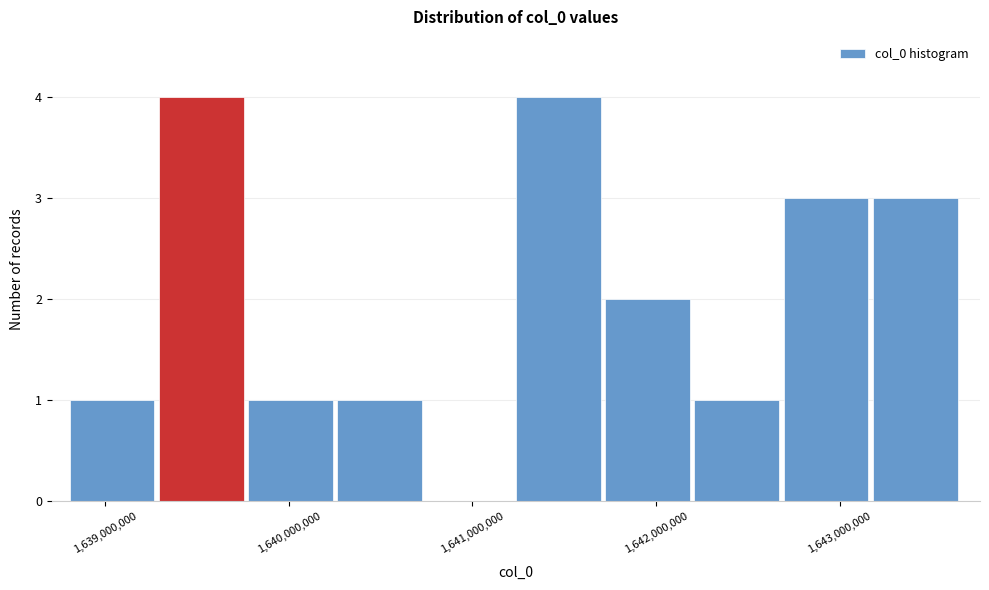

Reading left to right, list every bar in this chart as the range it spans on the x-axis followed by its height. Neither the bar edges nor the heights are printed on the chart, so give them approximately, as read against the axes.

1638800000 to 1639300000: 1
1639300000 to 1639800000: 4
1639800000 to 1640300000: 1
1640300000 to 1640800000: 1
1640800000 to 1641200000: 0
1641200000 to 1641700000: 4
1641700000 to 1642200000: 2
1642200000 to 1642700000: 1
1642700000 to 1643200000: 3
1643200000 to 1643700000: 3